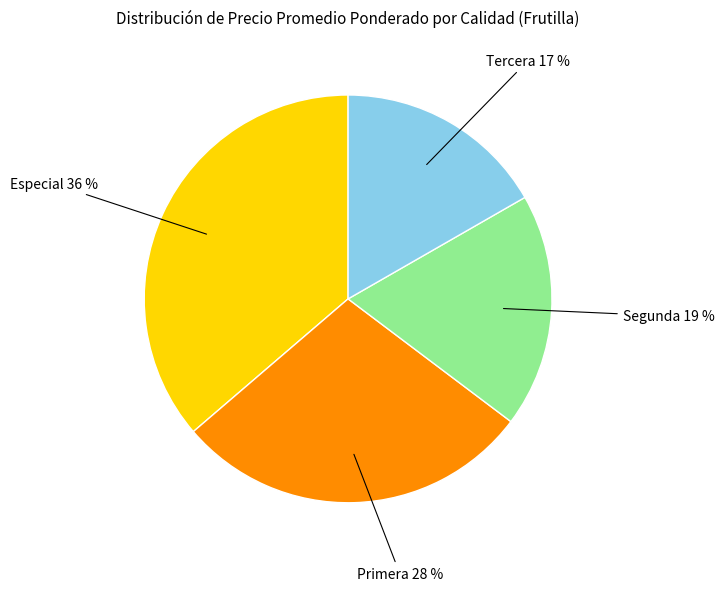

To the nearest percent, what is the average slice percentage?

25%